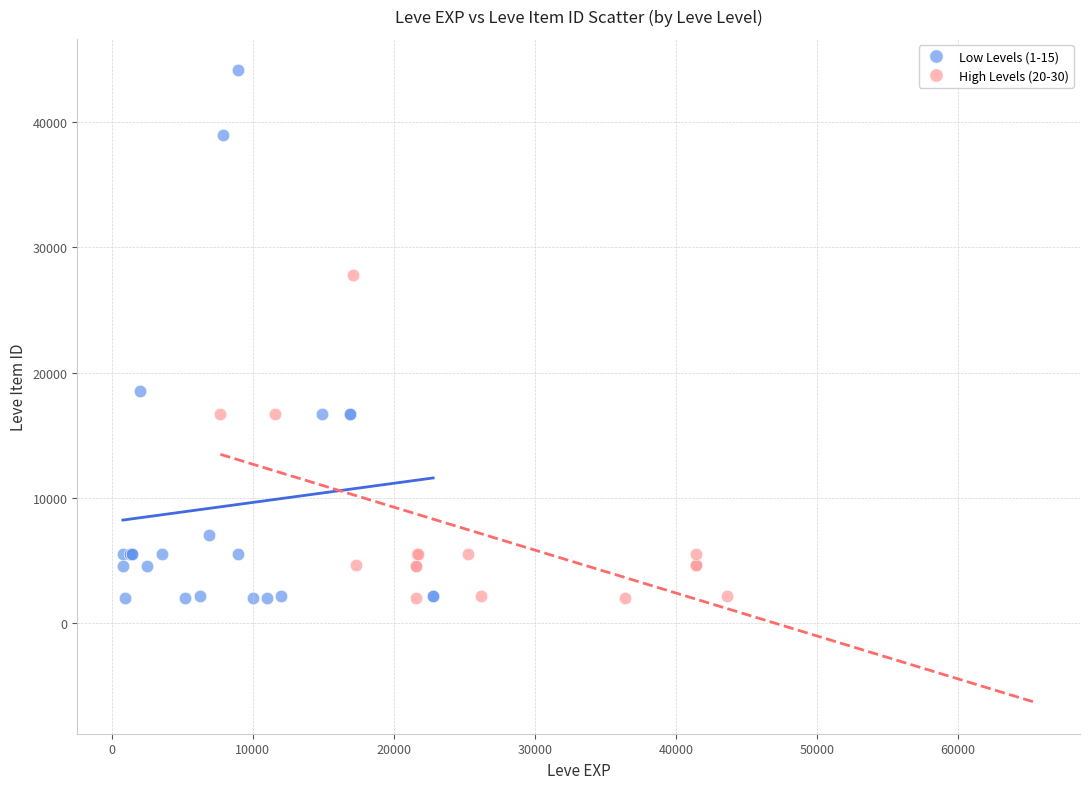

Which series contains the highest Y value?

Low Levels (1-15)